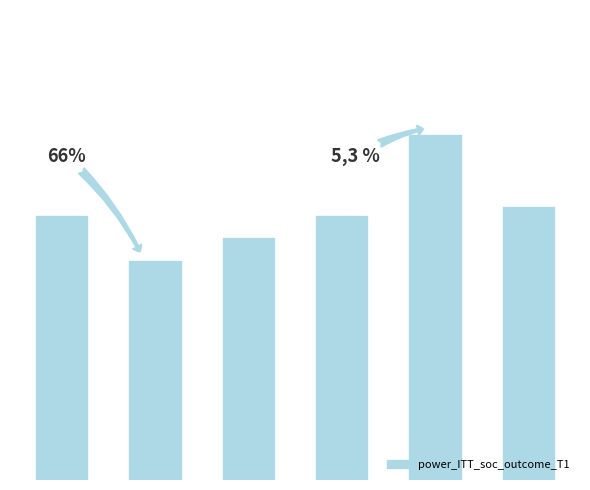

Are the bars horizontal?

No